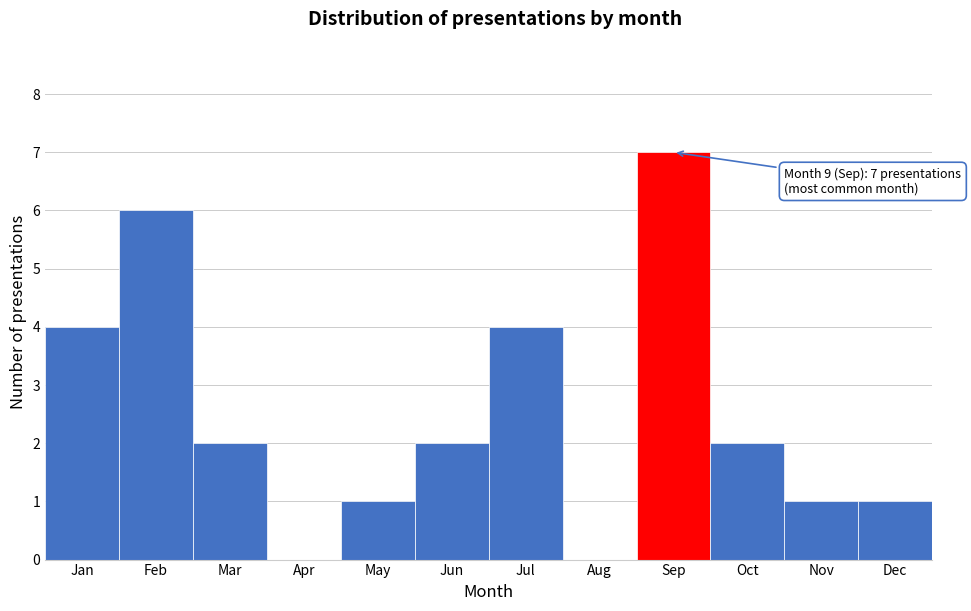

The value at Feb is 4. True or false?

False